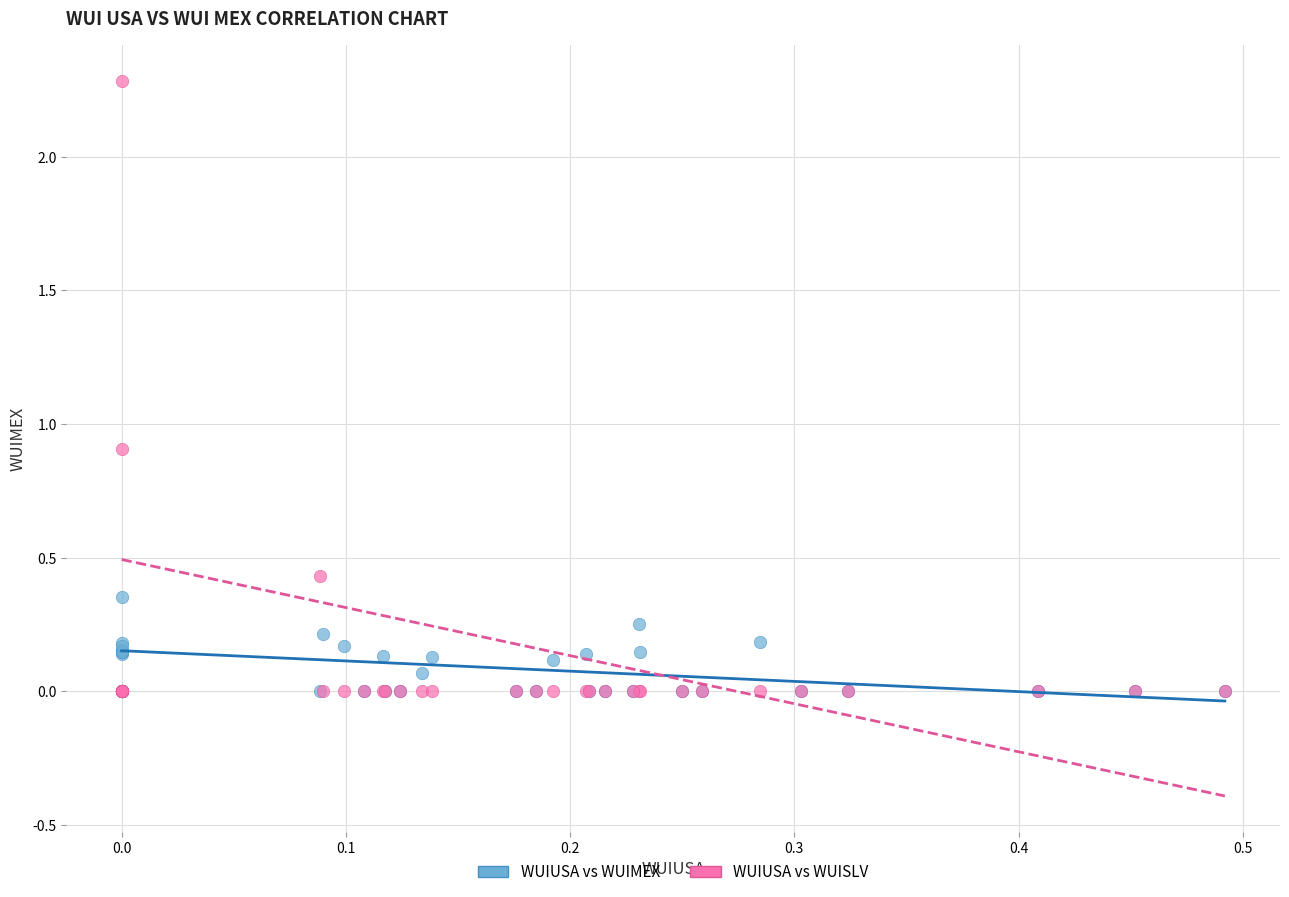

Which series contains the highest Y value?

WUIUSA vs WUISLV